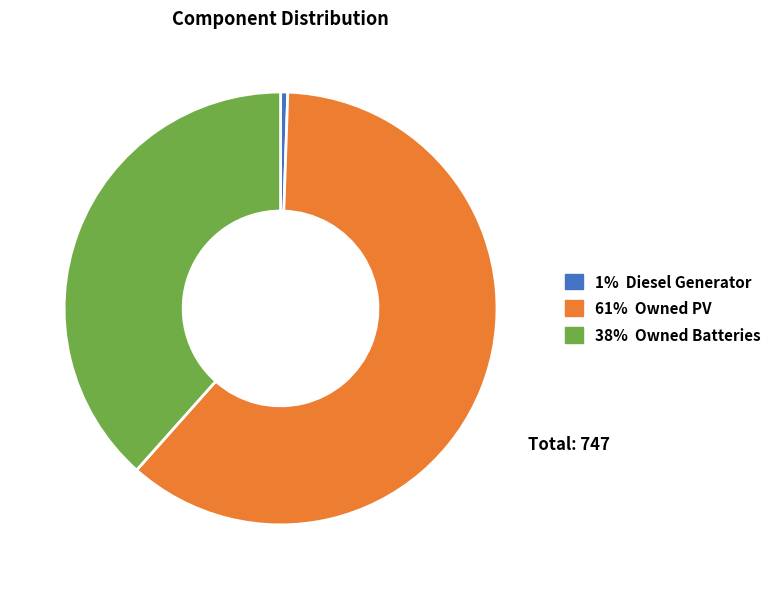

Is it true that 61% Owned PV is 61% of the pie?

True